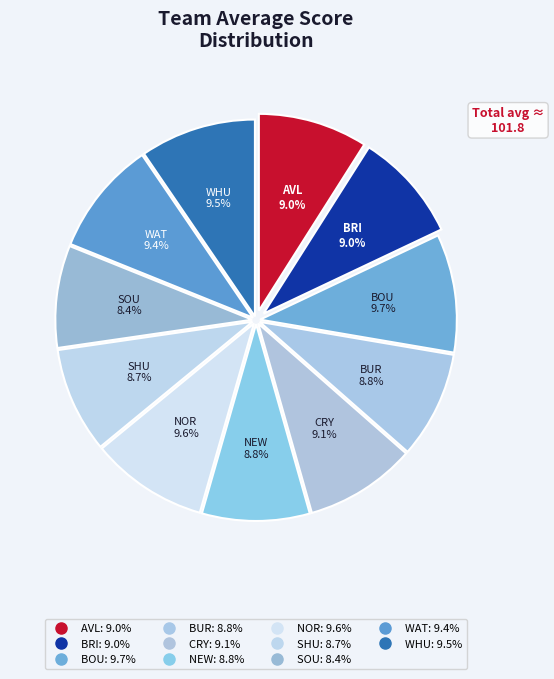

What is the smallest slice in the pie chart?

SOU